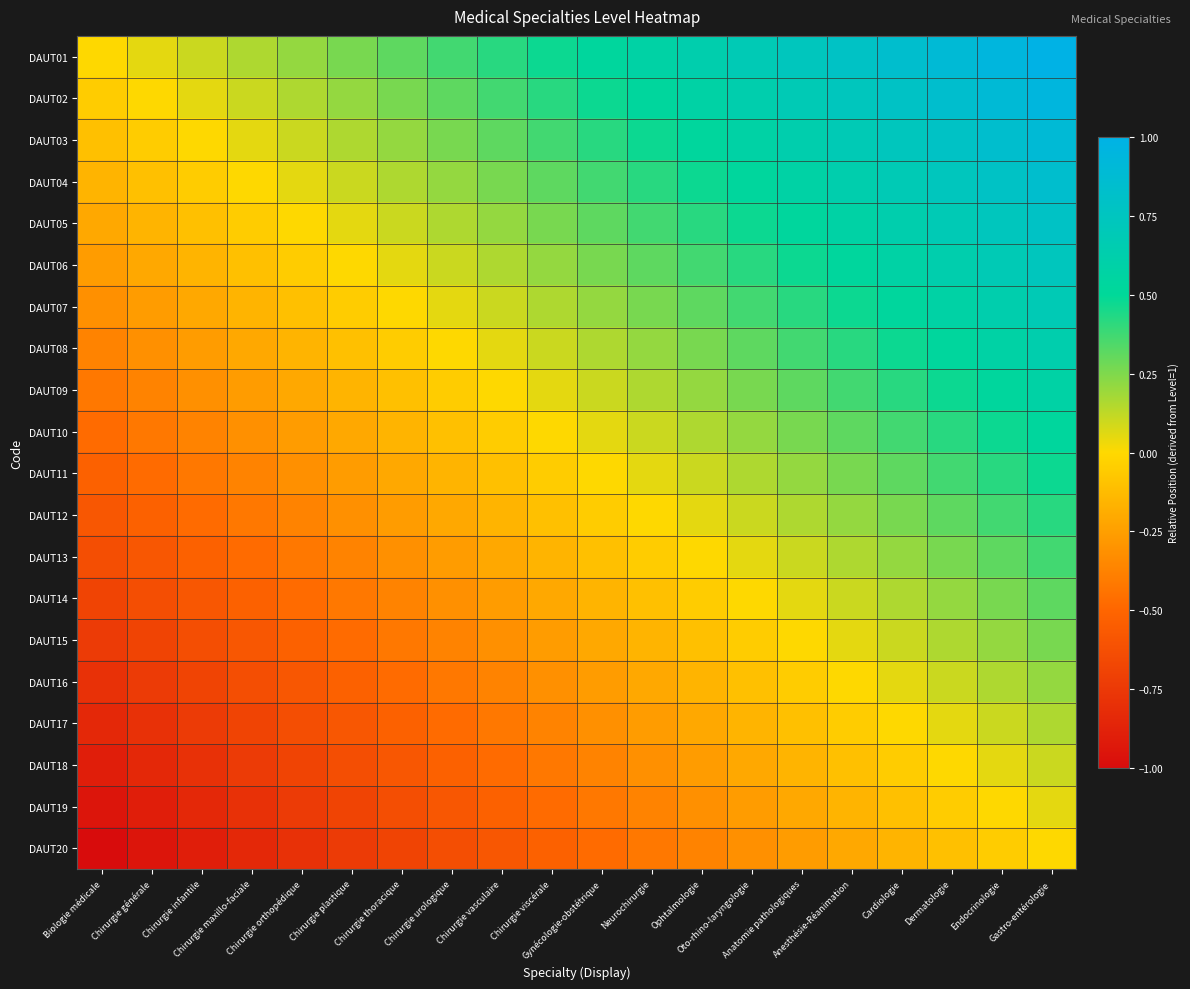

Count the number of data series in this chart.

20